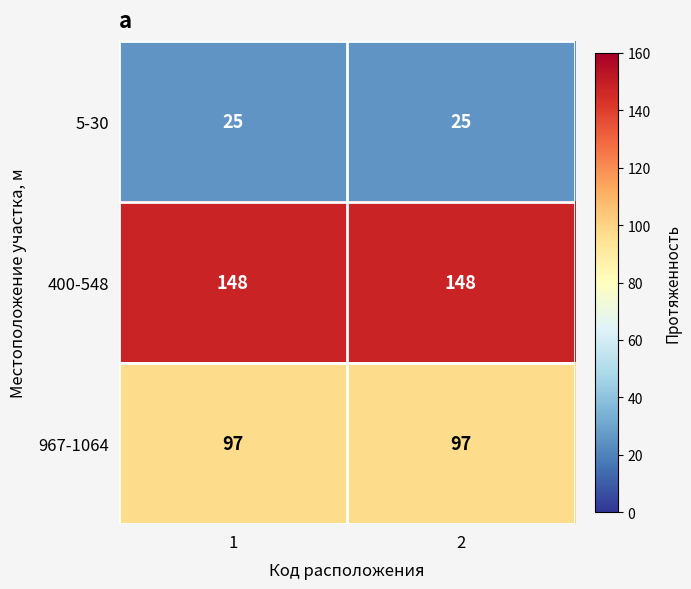

What is the lowest value of the 5-30 series?

25